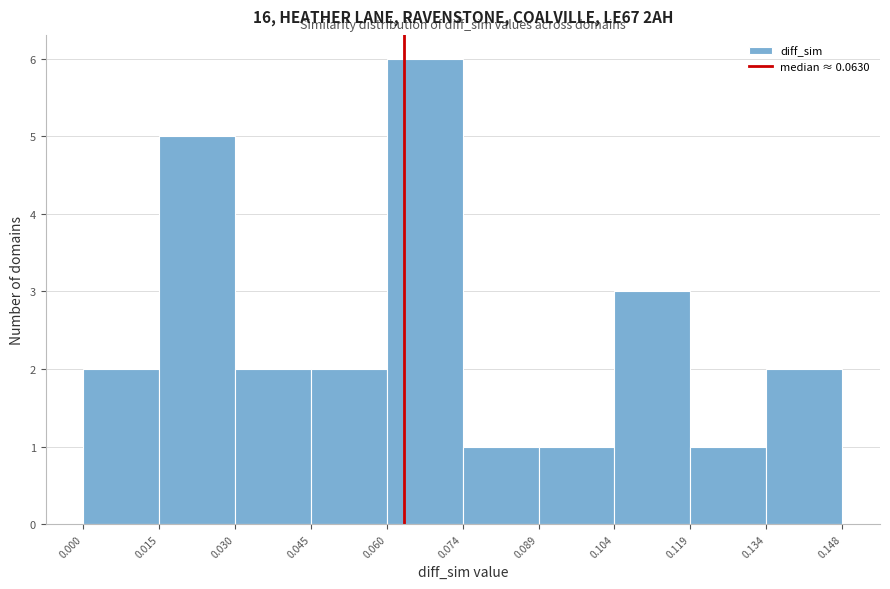

How tall is the bar that spans 0.060 to 0.074 on the x-axis? The values are not printed on the chart, so give them approximately, as read against the axis.

6